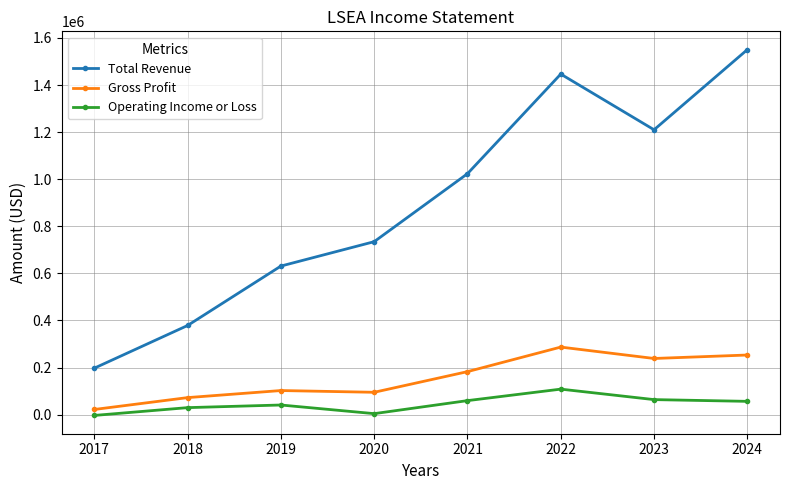

What is the difference between the maximum and minimum values in the Gross Profit series?

265000